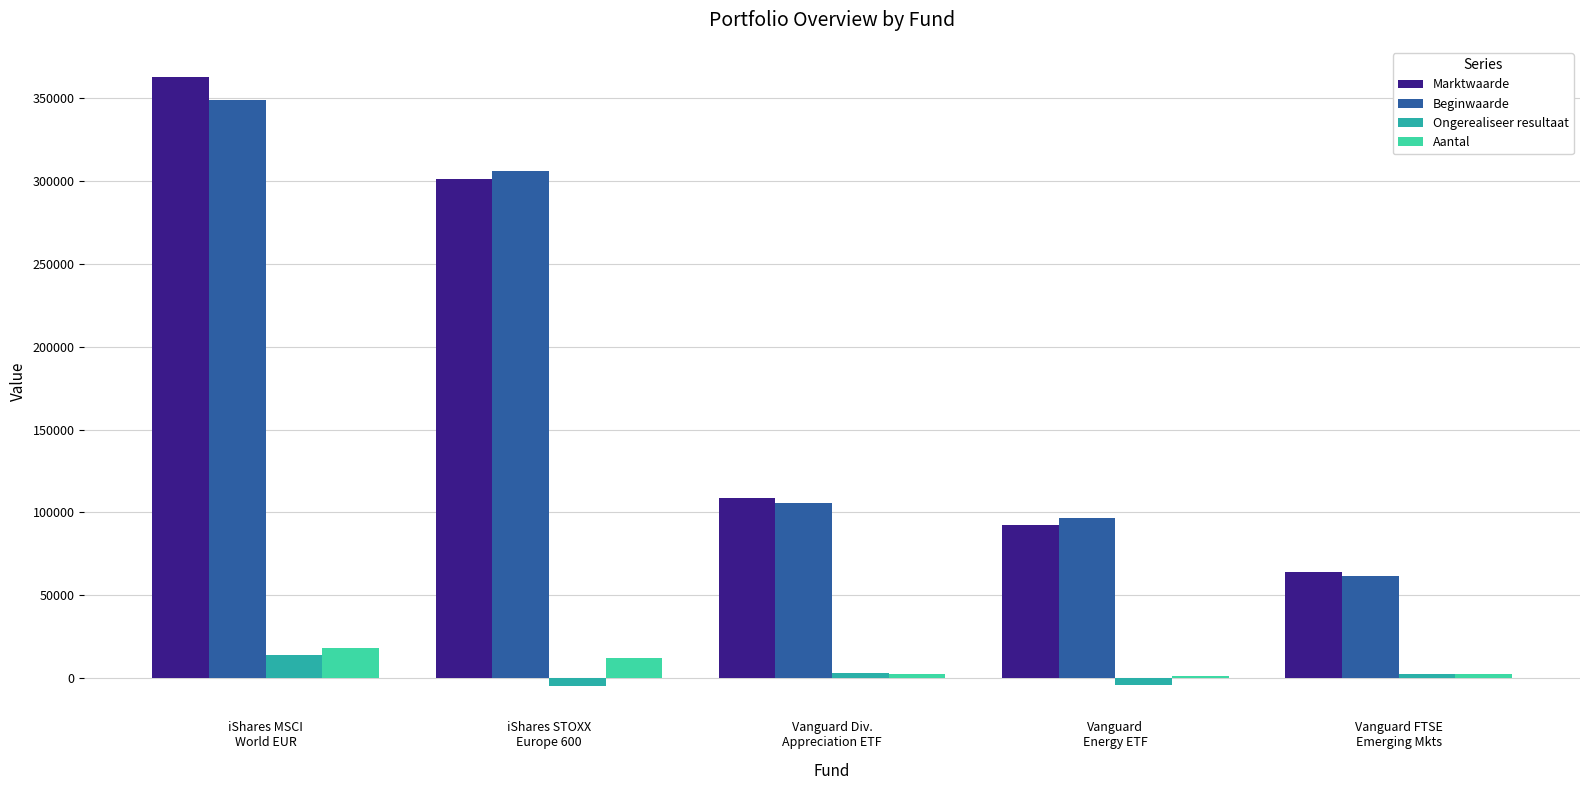

How many bars are there in total?

20